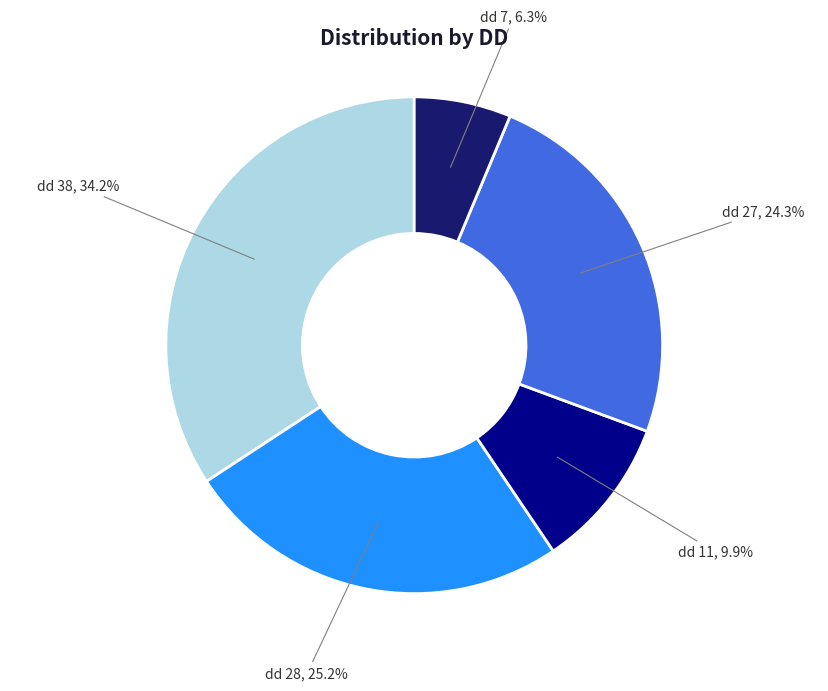

The dd 28 slice represents 25% of the pie. True or false?

True